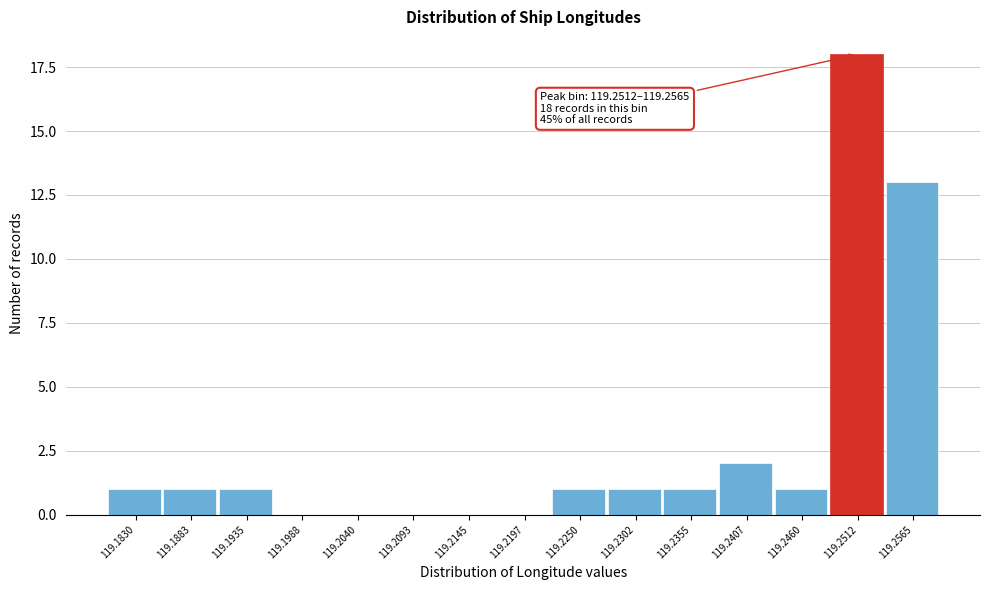

Reading left to right, extract all data points from this chart.

119.1830=1	119.1883=1	119.1935=1	119.1988=0	119.2040=0	119.2093=0	119.2145=0	119.2197=0	119.2250=1	119.2302=1	119.2355=1	119.2407=2	119.2460=1	119.2512=18	119.2565=13